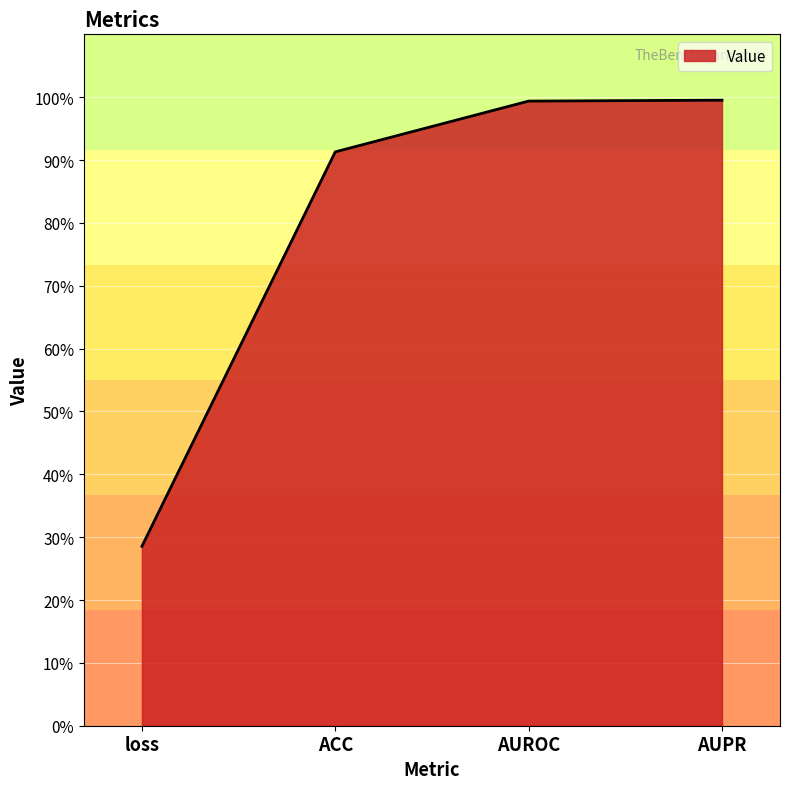

Reading left to right, list all the values displayed in this chart.

loss=0.3	ACC=0.9	AUROC=1.0	AUPR=1.0